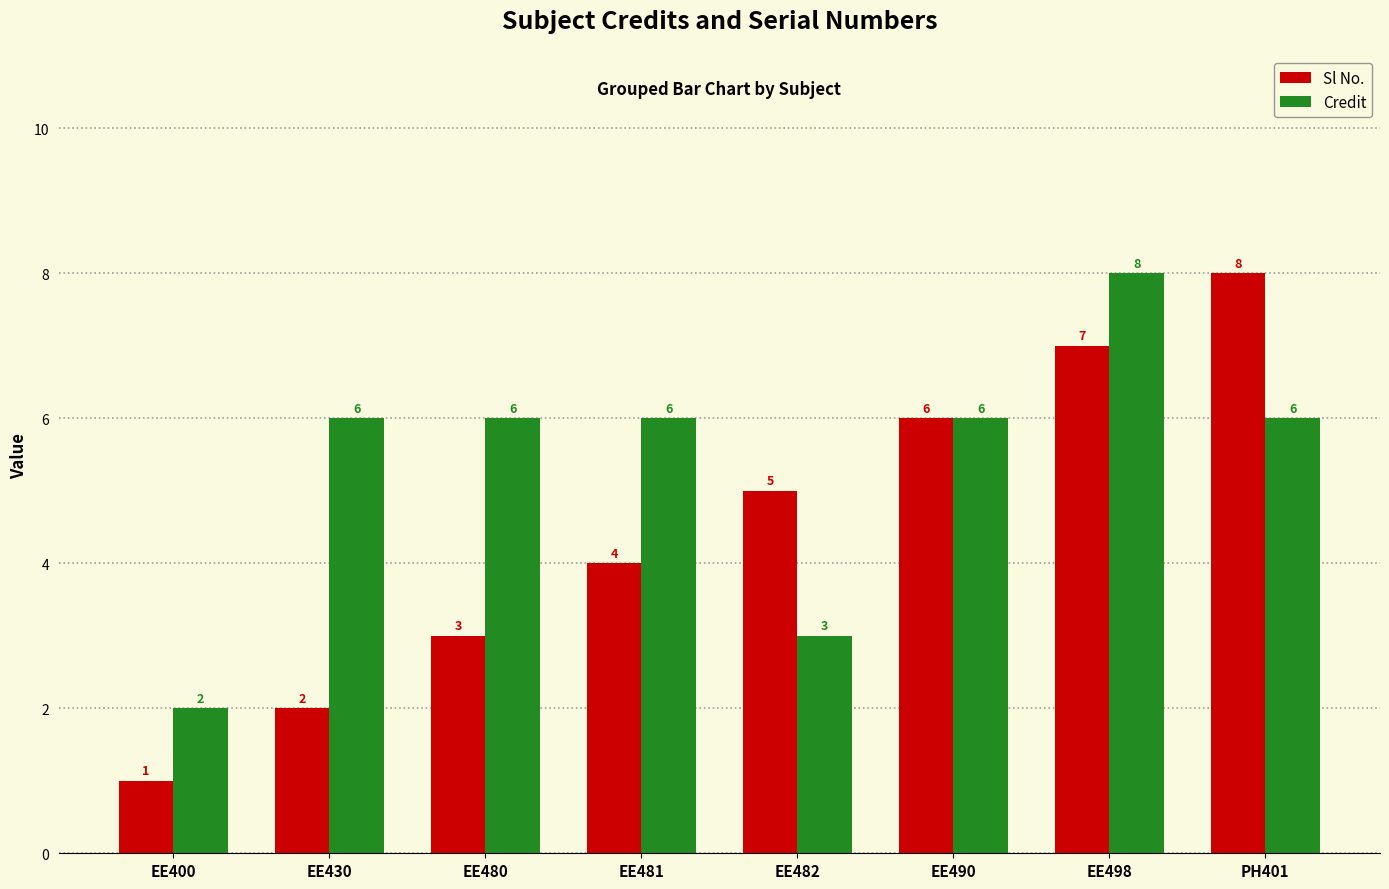

Rank the series by their average value, from highest to lowest.

Credit, Sl No.